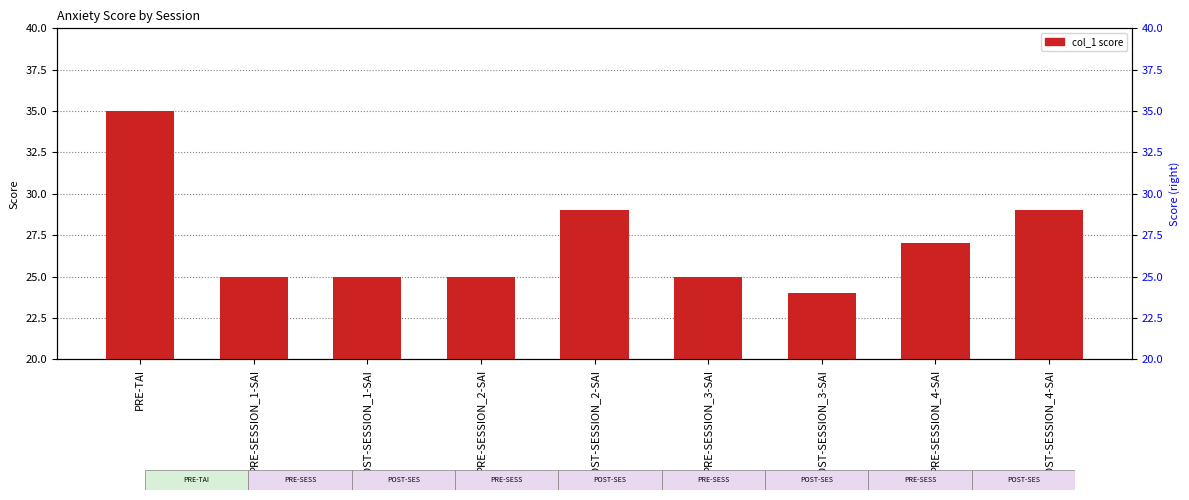

List the labels in order of value, largest first.

PRE-TAI, POST-SESSION_2-SAI, POST-SESSION_4-SAI, PRE-SESSION_4-SAI, PRE-SESSION_1-SAI, POST-SESSION_1-SAI, PRE-SESSION_2-SAI, PRE-SESSION_3-SAI, POST-SESSION_3-SAI